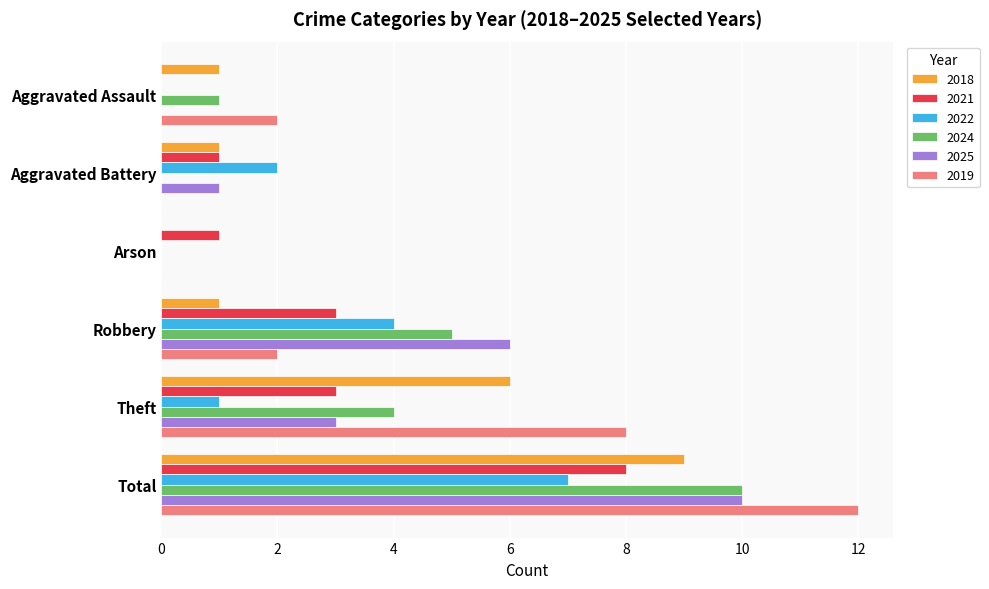

The value of 2019 at Aggravated Battery is -8. True or false?

False